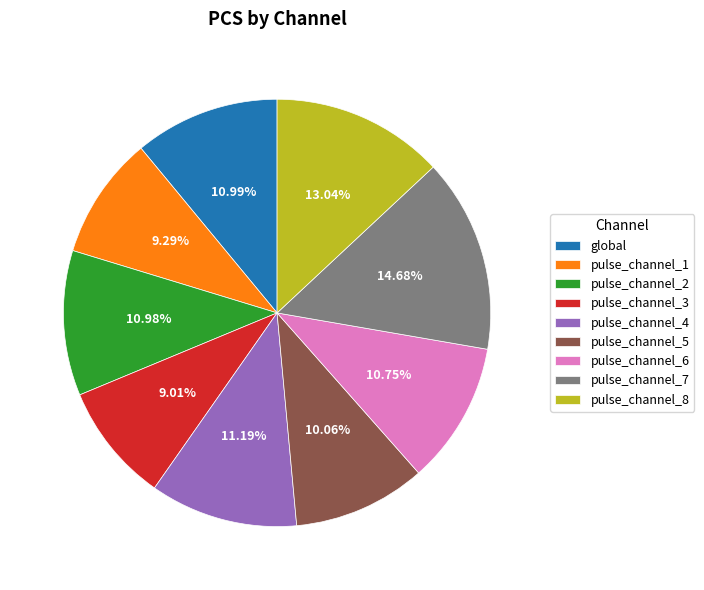

Is pulse_channel_7 the majority of the pie?

No